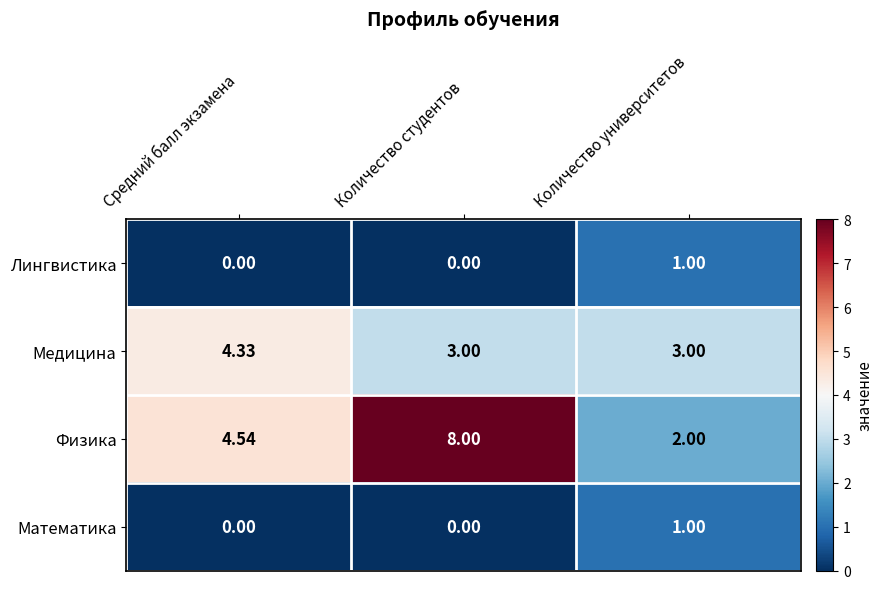

At which category does the chart reach its peak across all series?

Количество студентов